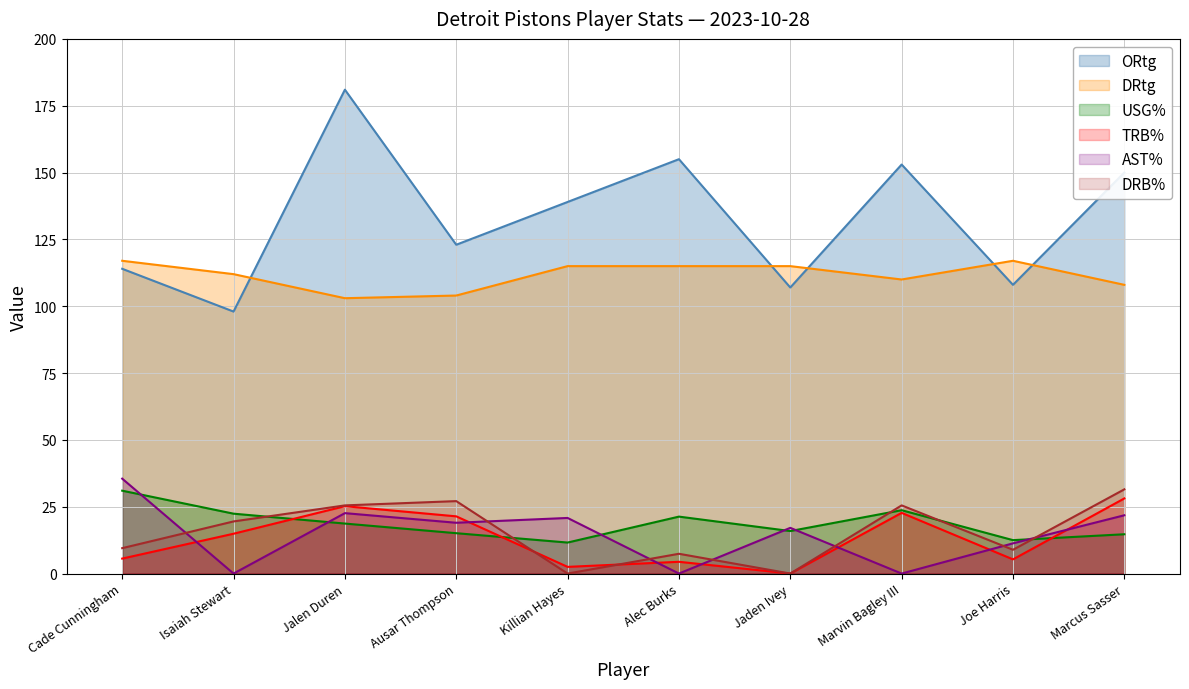

Between Killian Hayes and Alec Burks, which series saw the biggest shift?

AST%